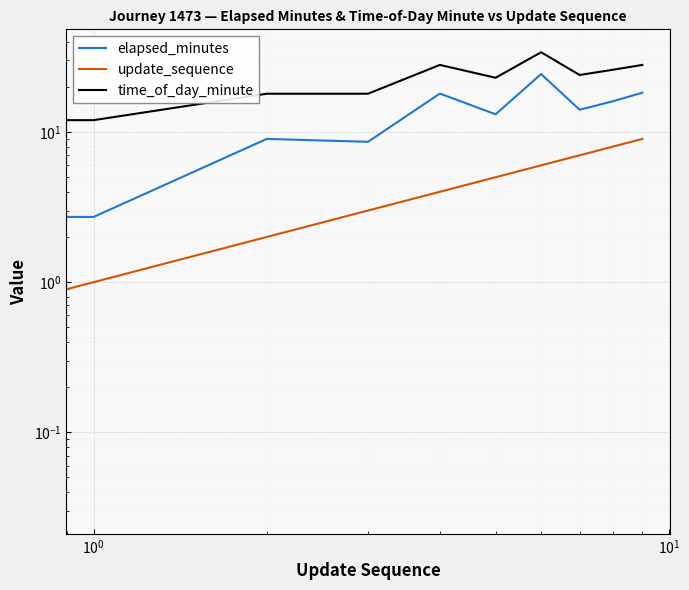

True or false: elapsed_minutes and update_sequence cross at least once.

False